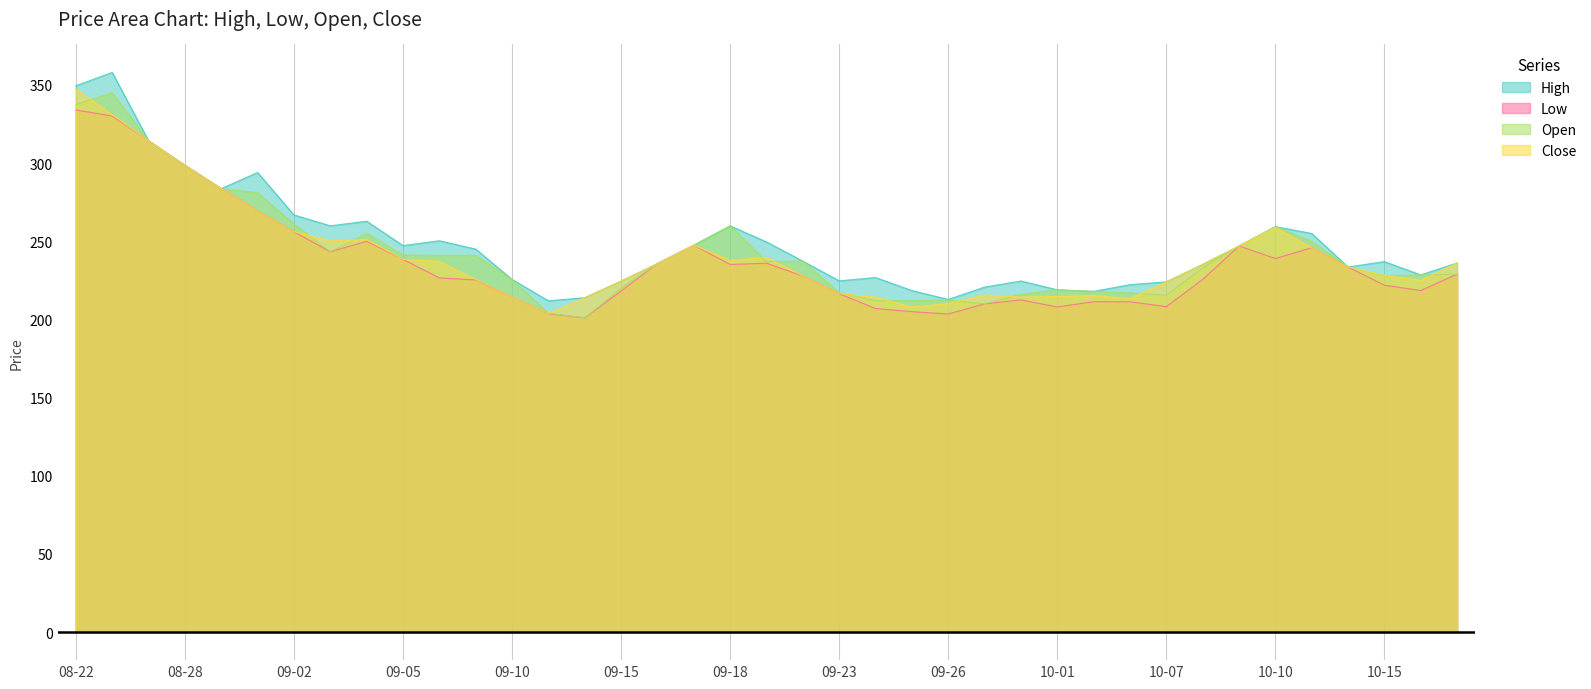

The Low series shows 48.9 at 2025-09-29. True or false?

False